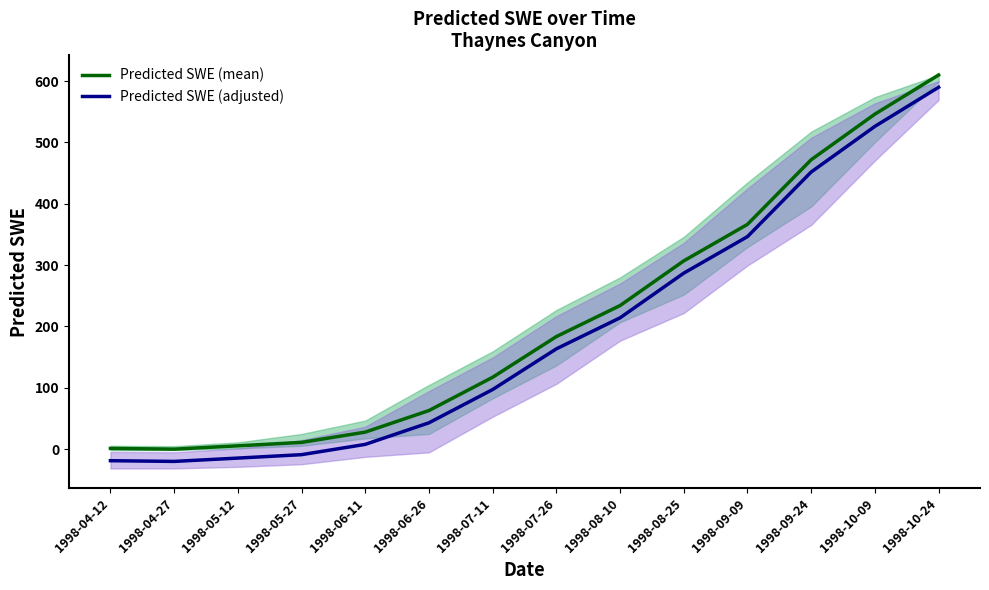

What is the sum of the Predicted SWE (mean) values at 1998-04-12 and 1998-10-24?

611.2